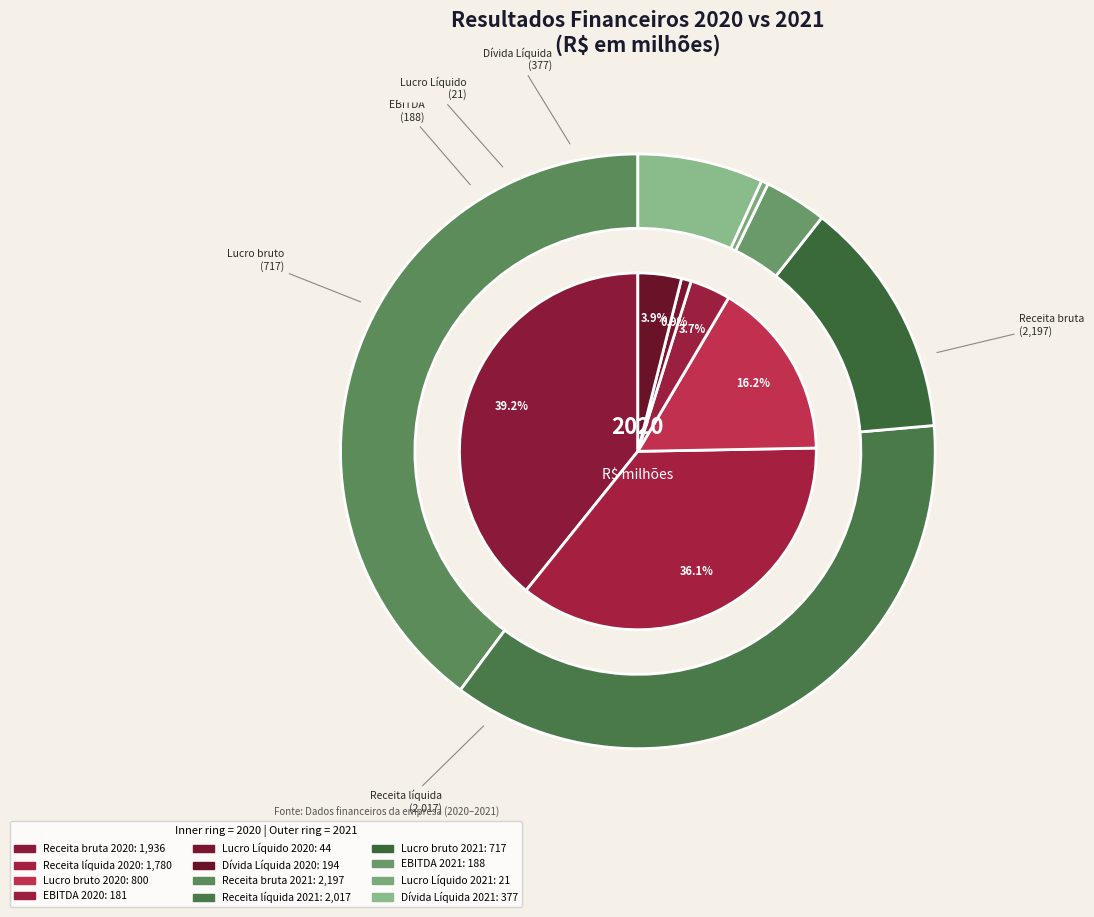

To the nearest percent, what is the difference between the largest and smallest slice percentages?

39%